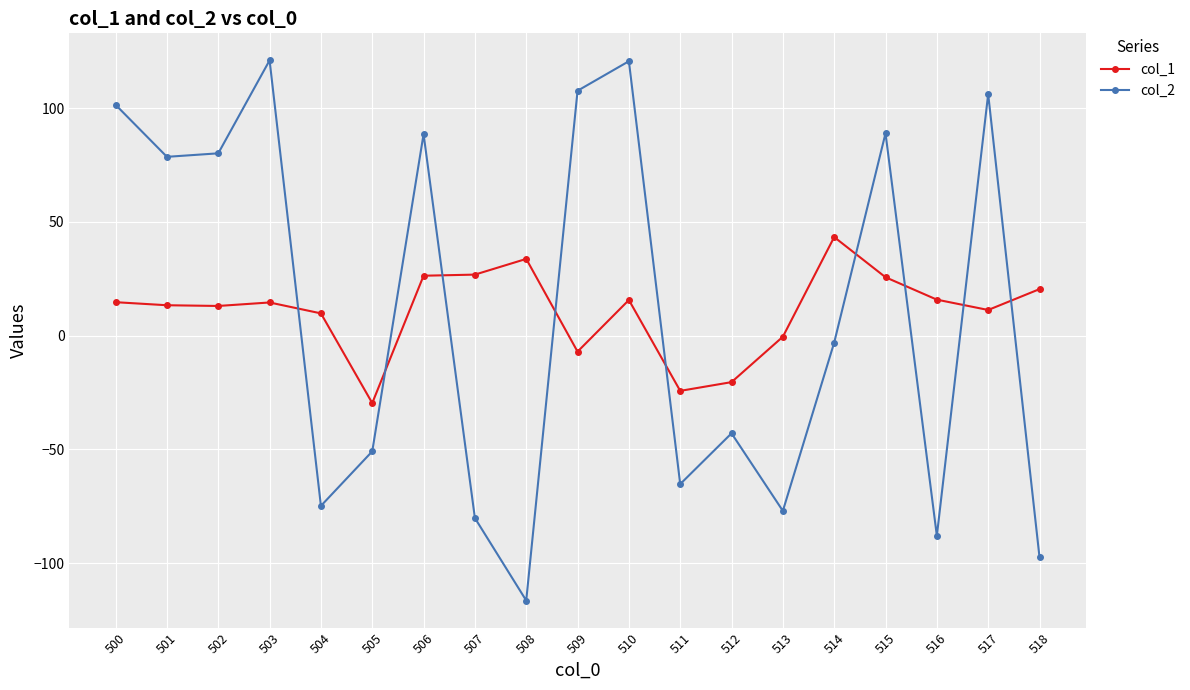

What is the value of the col_1 point at the 11th from the left?

15.7